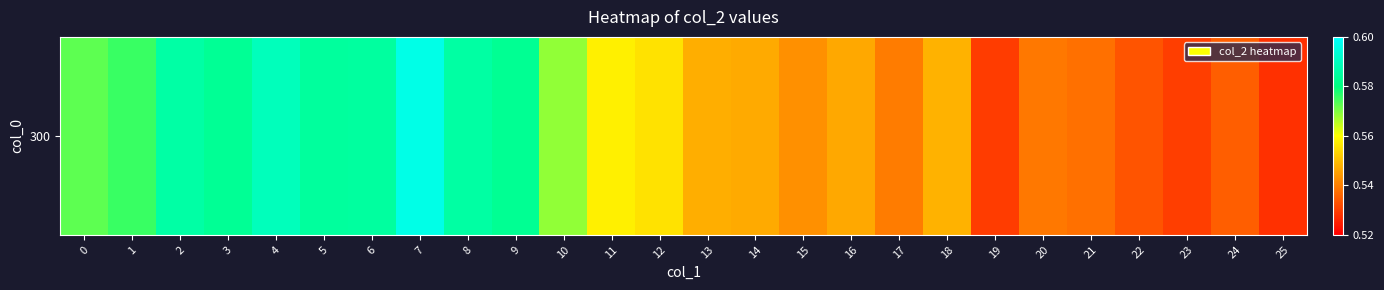

What is the average value?

0.6